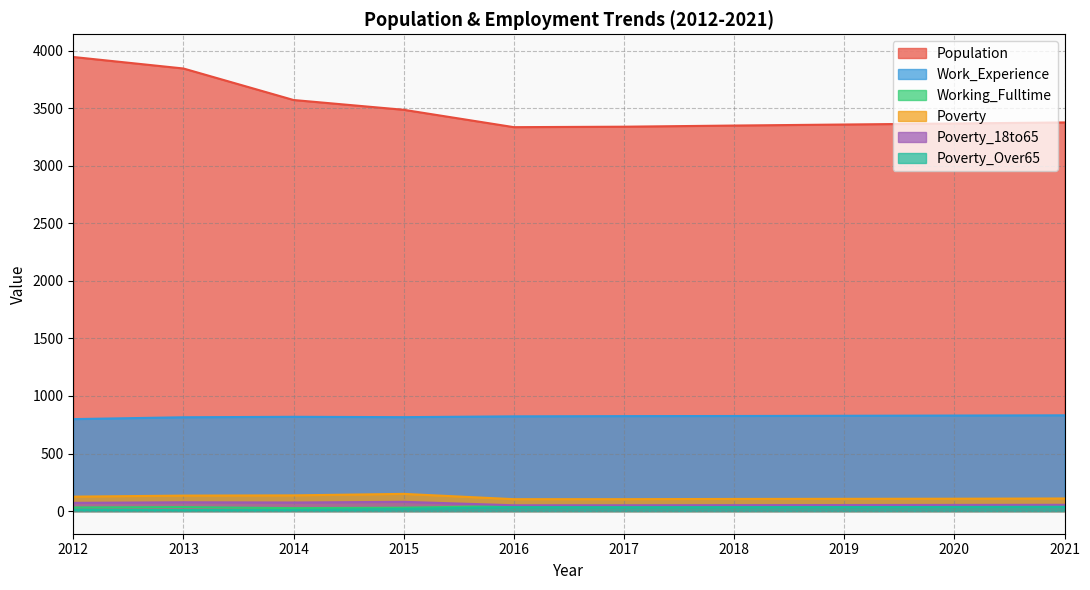

The Poverty_18to65 series shows 71 at 2012. True or false?

True